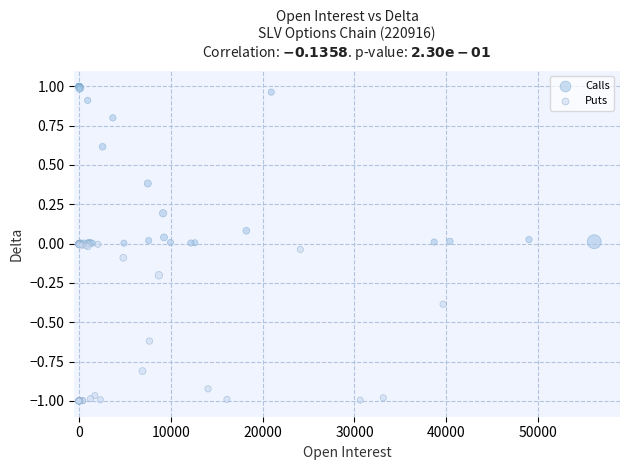

What are all the series names shown in the legend?

Calls, Puts